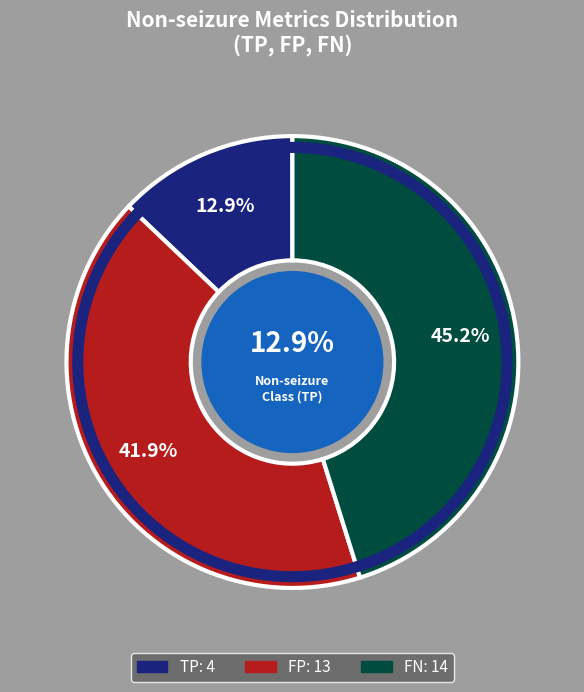

The TP slice represents 19% of the pie. True or false?

False